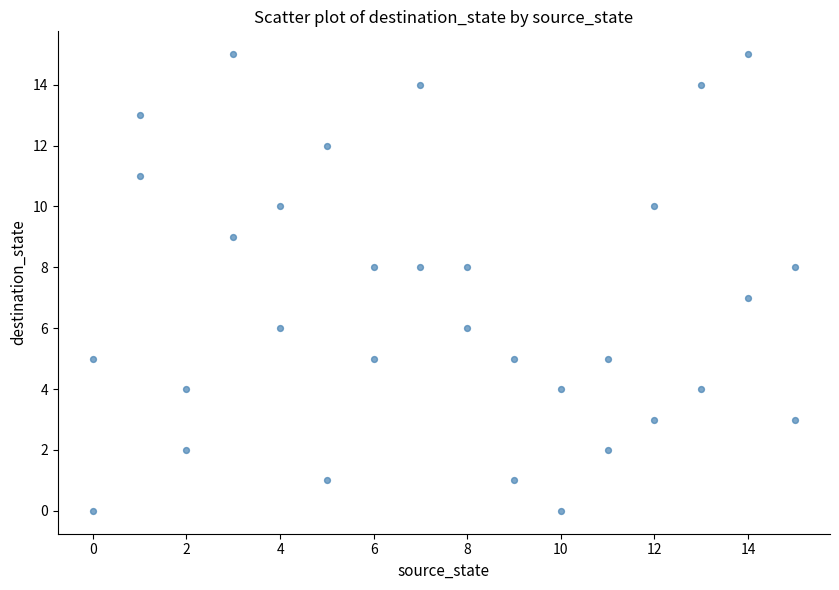

What is the range of X values (max minus min)?

15